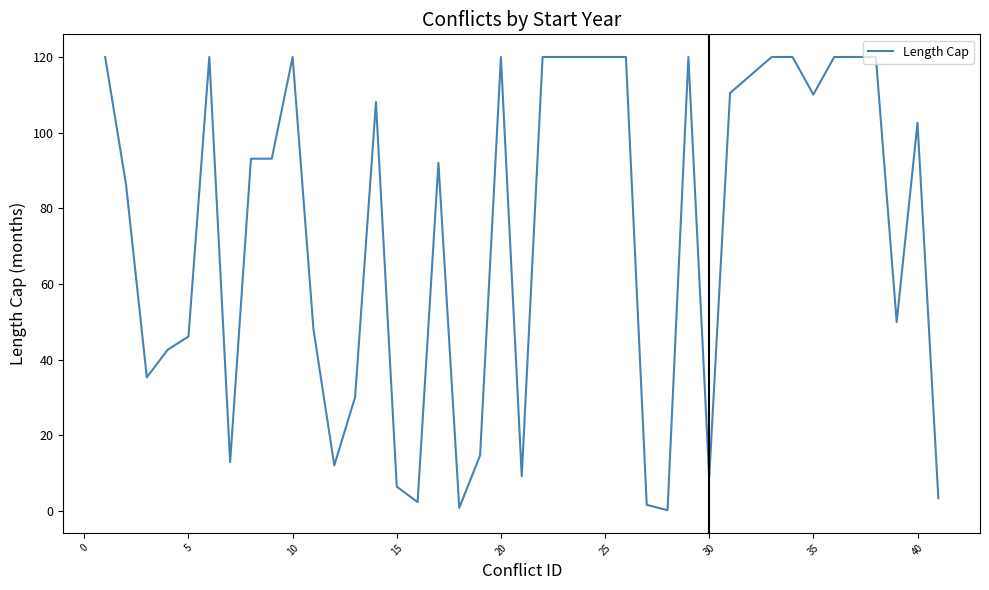

What is the maximum value shown in the chart?

120.0